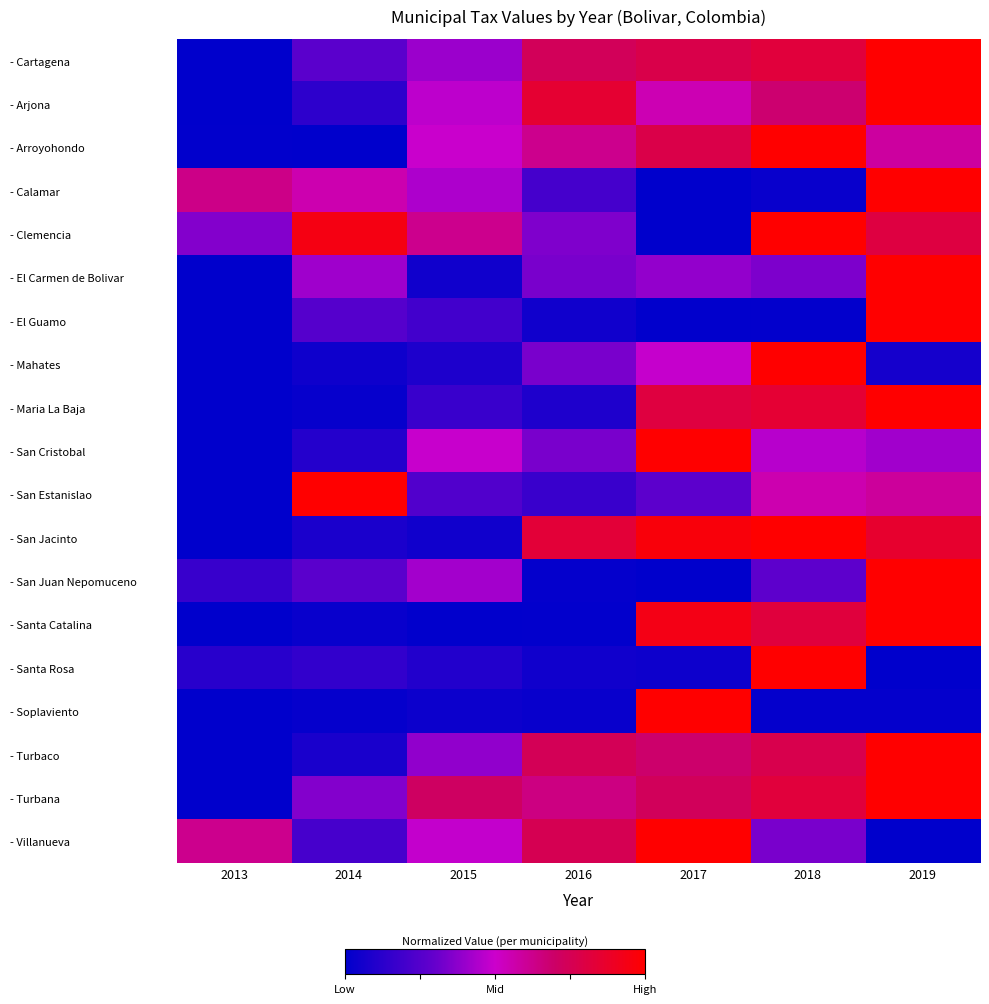

What is the spread (max minus min) of values at 2014?

1.0